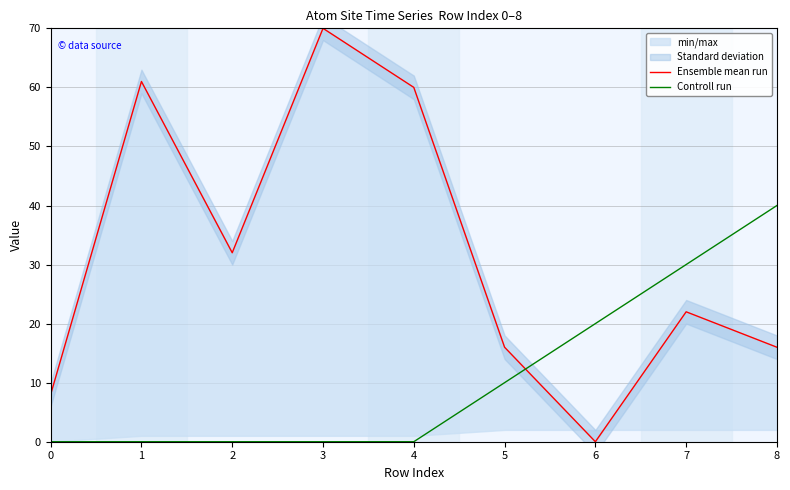

Which series has the largest range (max minus min)?

Ensemble mean run